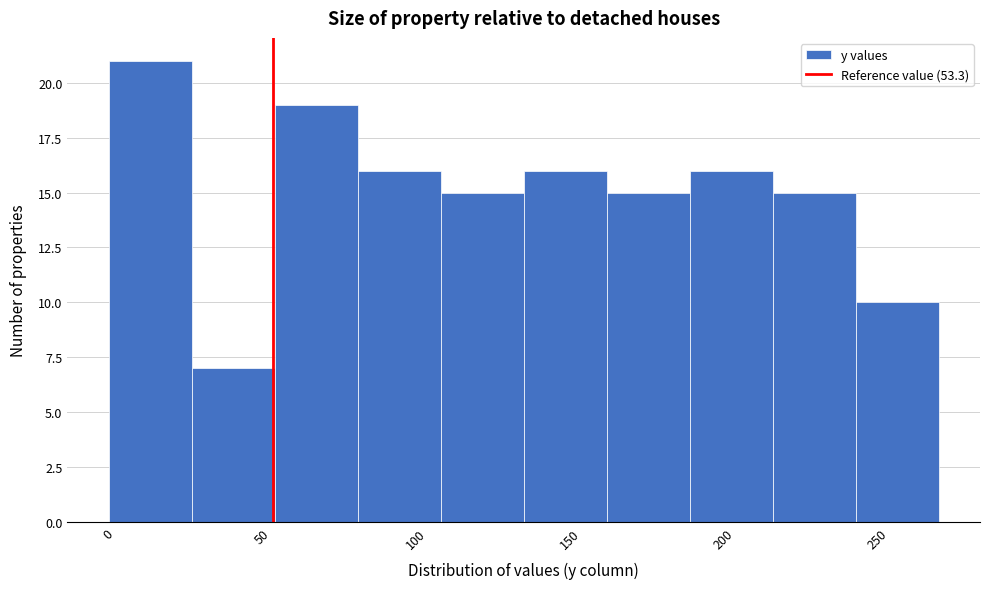

Reading left to right, transcribe this chart: for each bar, give the range it covers on the x-axis and its height. Neither the bar edges nor the heights are printed on the chart, so give them approximately, as read against the axes.

0 to 27: 21
27 to 54: 7
54 to 81: 19
81 to 108: 16
108 to 135: 15
135 to 162: 16
162 to 189: 15
189 to 216: 16
216 to 243: 15
243 to 270: 10